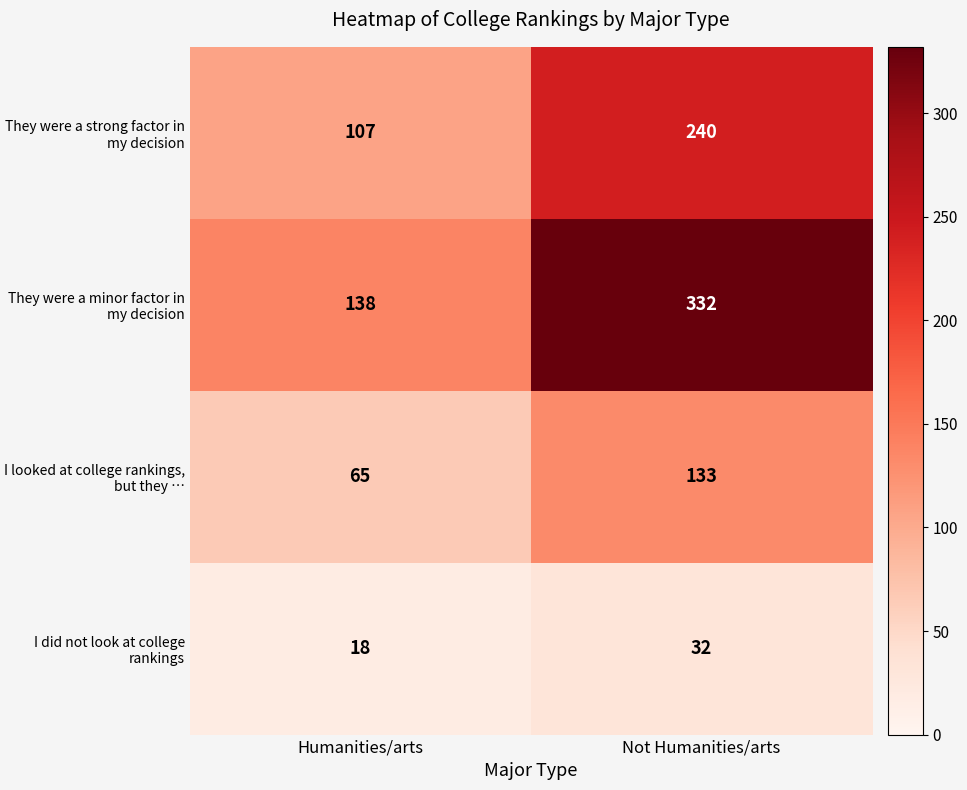

True or false: They were a minor factor in my decision has a value of 479 at Not Humanities/arts.

False